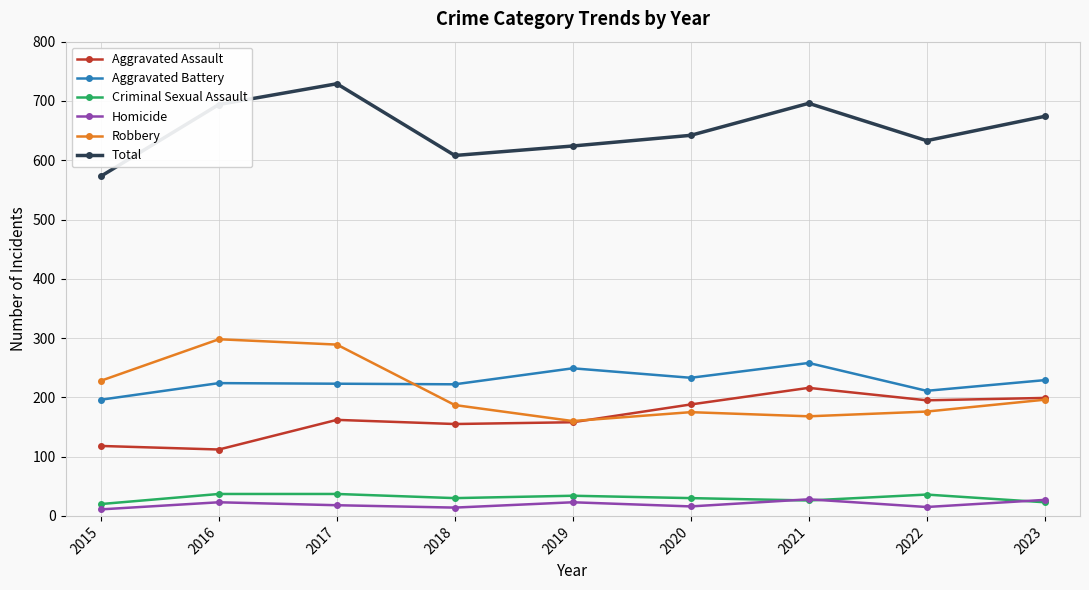

How many distinct data groups are displayed?

6